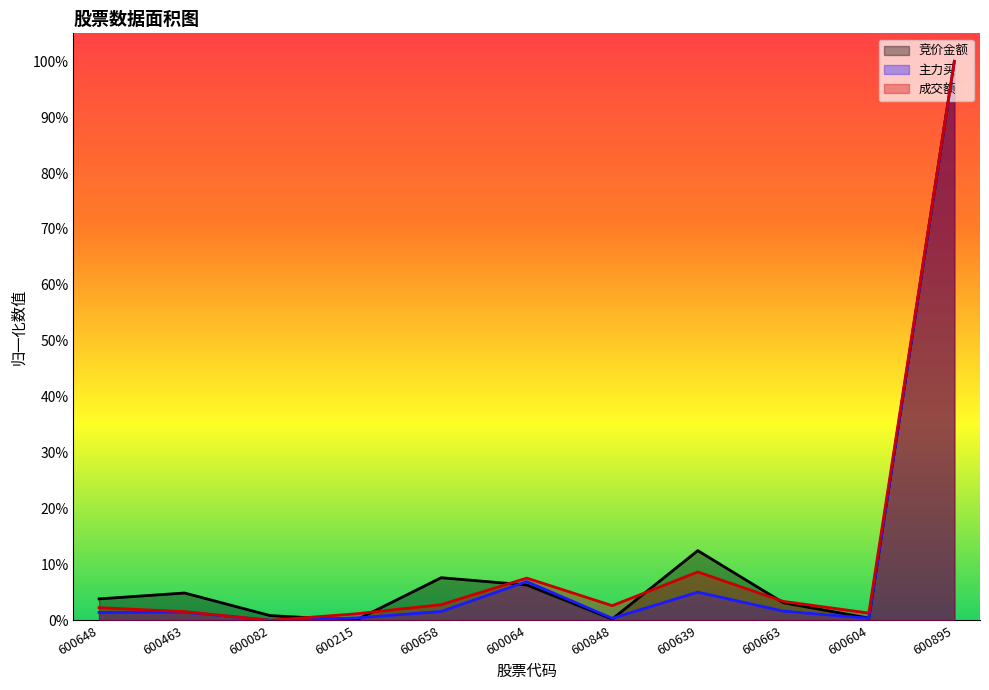

How many lines are shown in the chart?

3